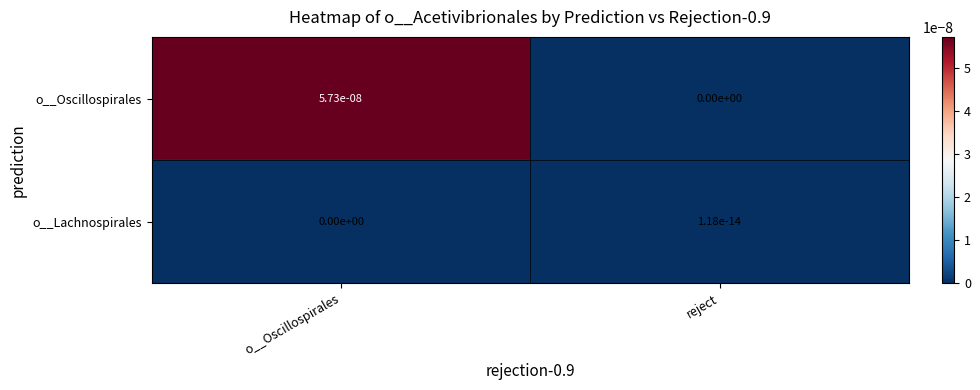

At which category is the sum across all series the highest?

o__Oscillospirales